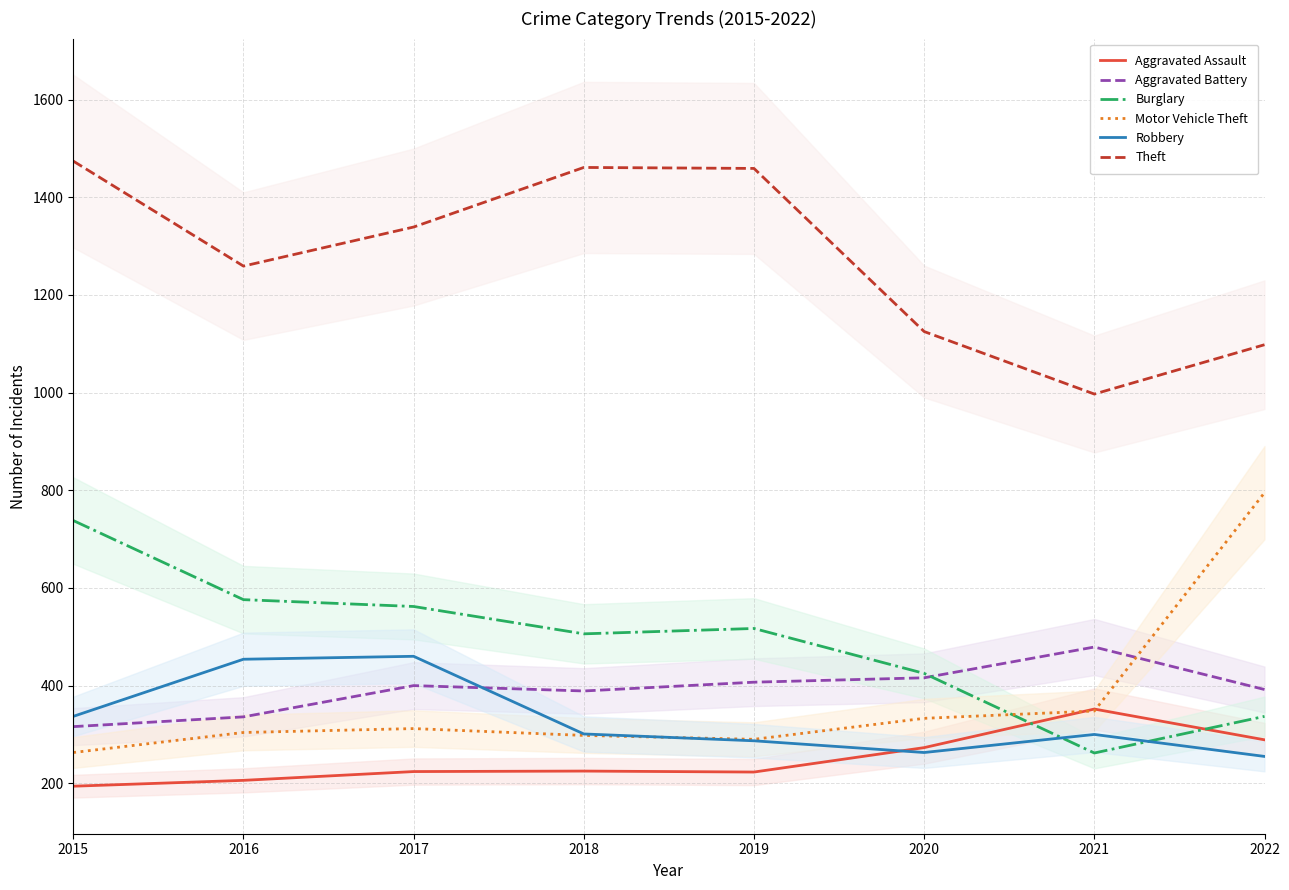

Between 2020 and 2021, which series saw the biggest shift?

Burglary